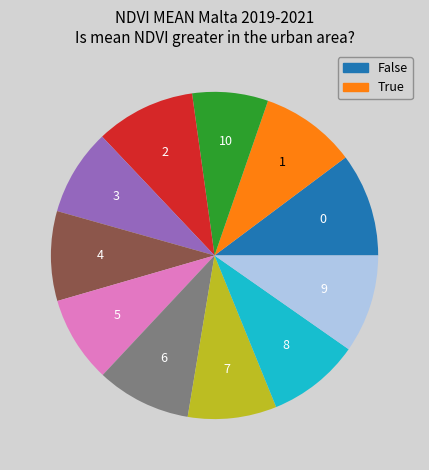

Is there a majority slice in this chart?

No